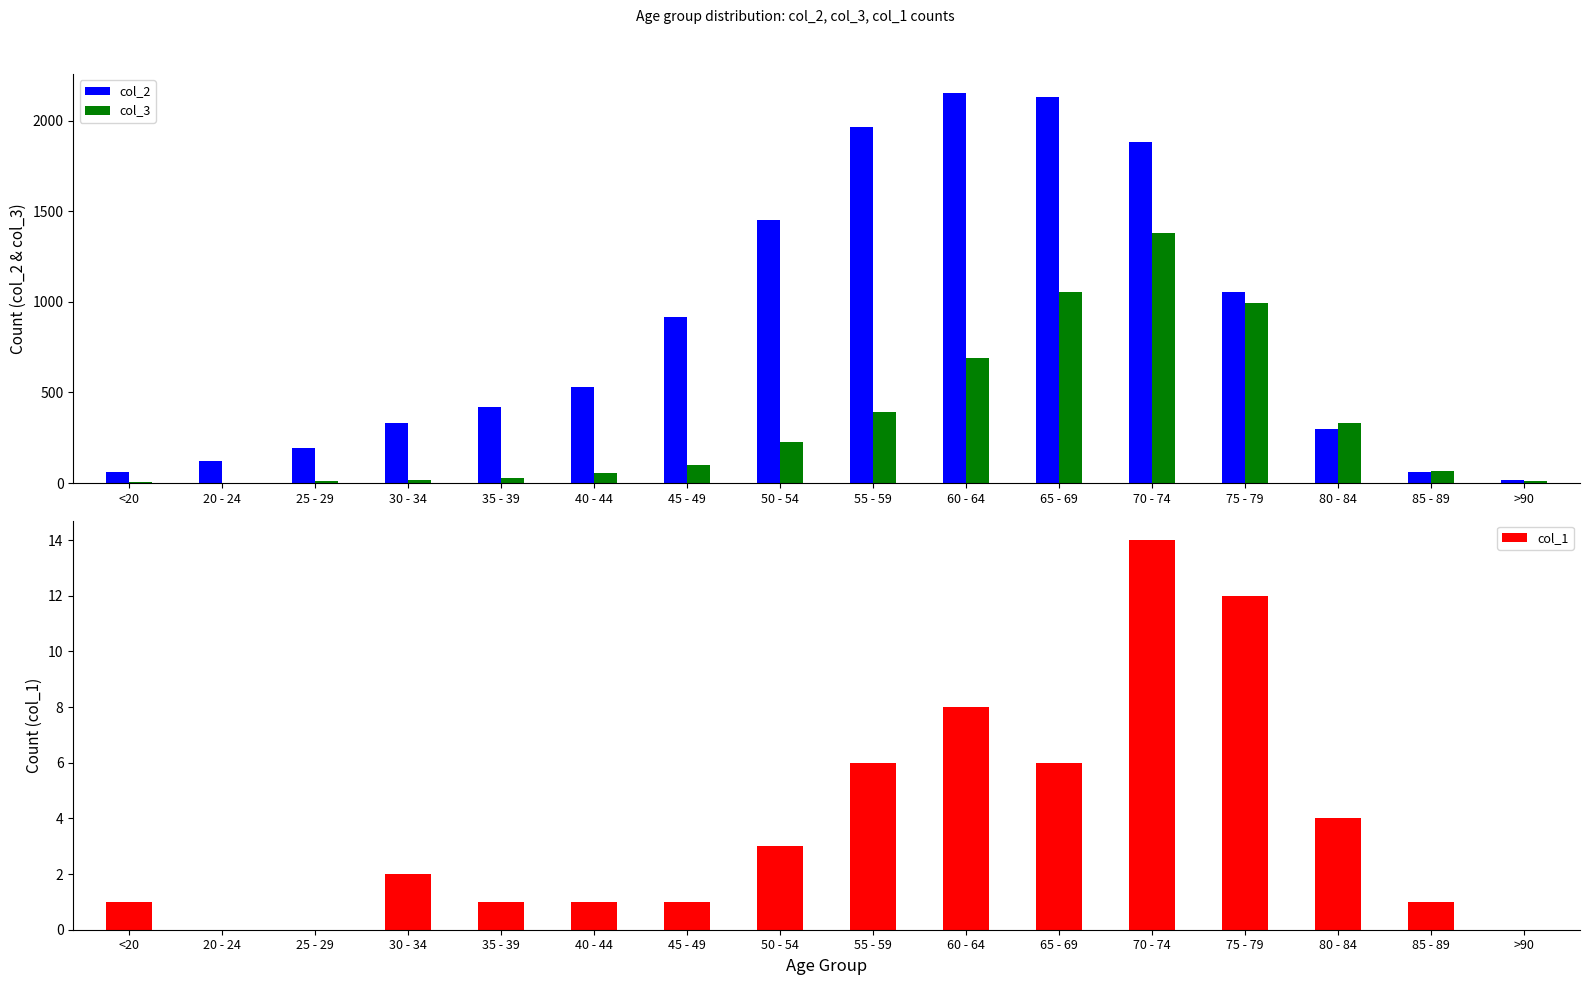

Between <20 and 35 - 39, which series saw the biggest shift?

col_2